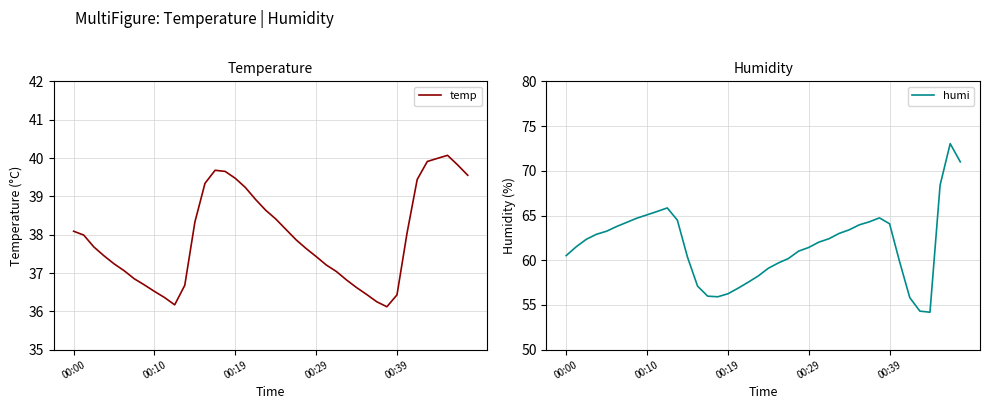

The temp series shows 37.4 at 00:29. True or false?

True